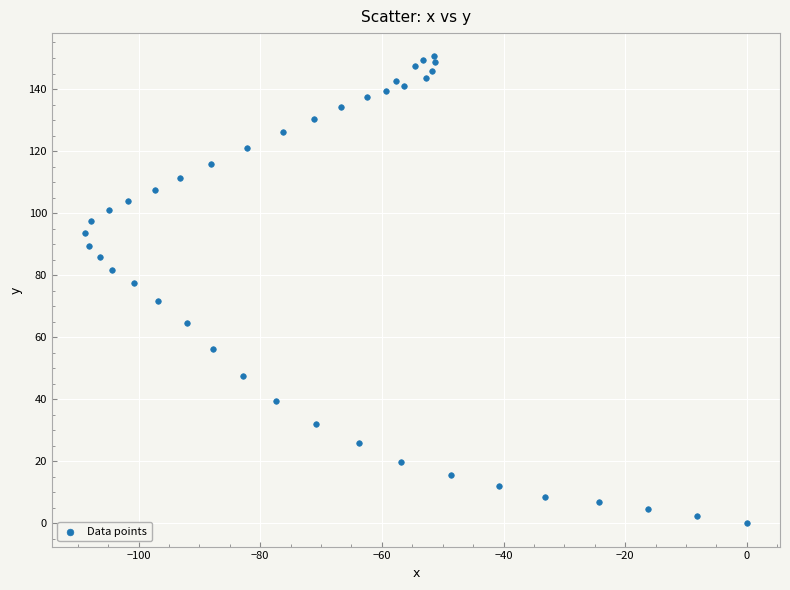

What is the range of X values (max minus min)?

108.8